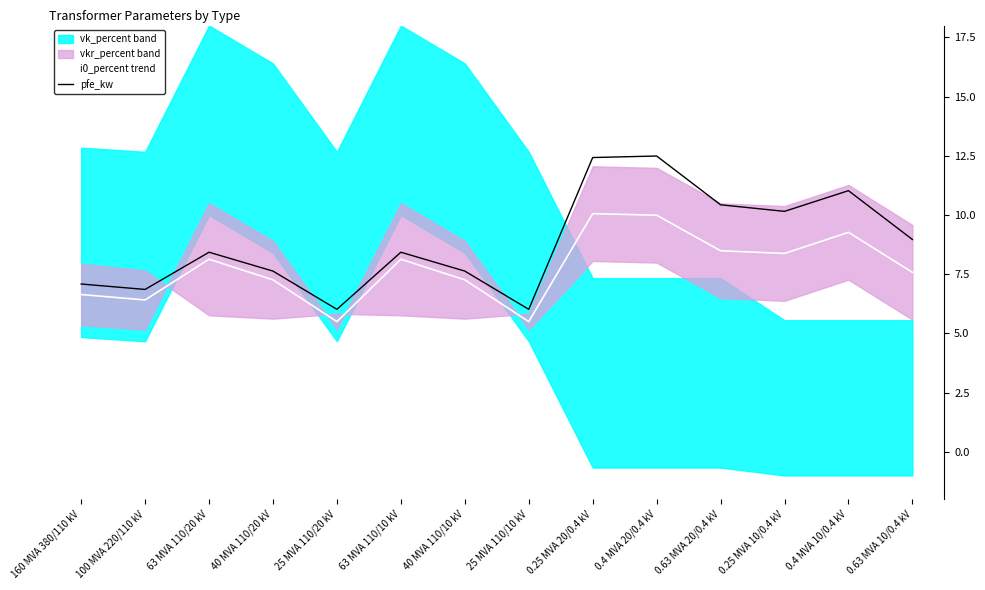

What is the label of the 9th point from the right?

63 MVA 110/10 kV